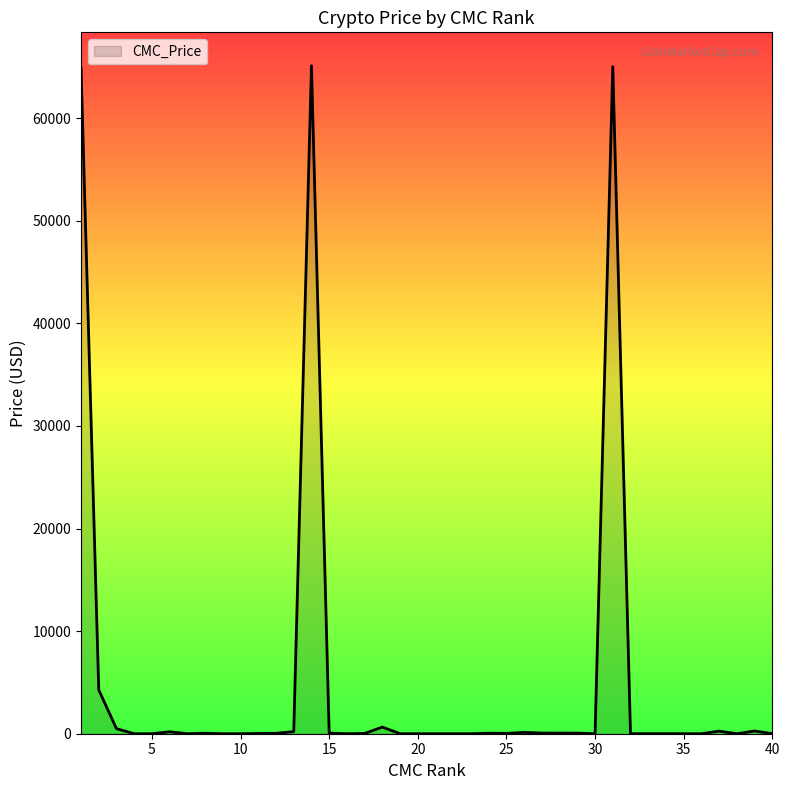

What is the difference between the maximum and minimum values?

65120.3